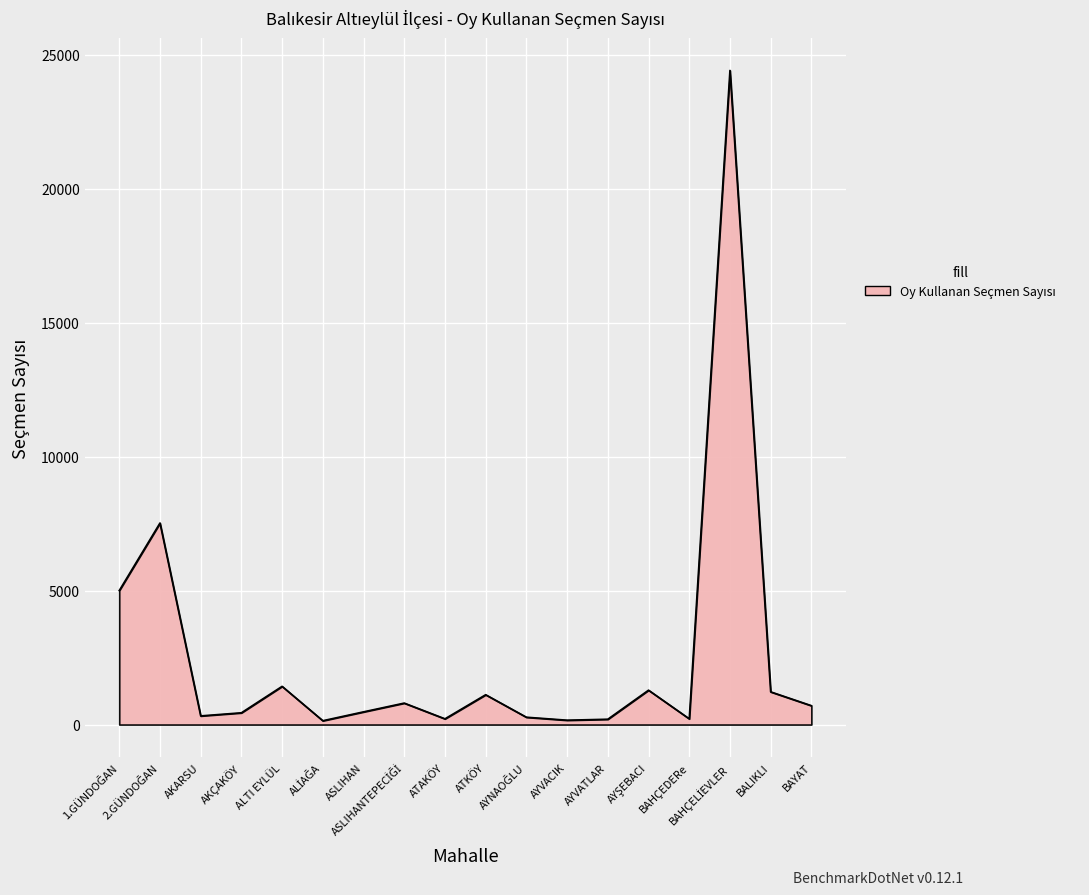

What is the difference between the maximum and minimum values?

24273